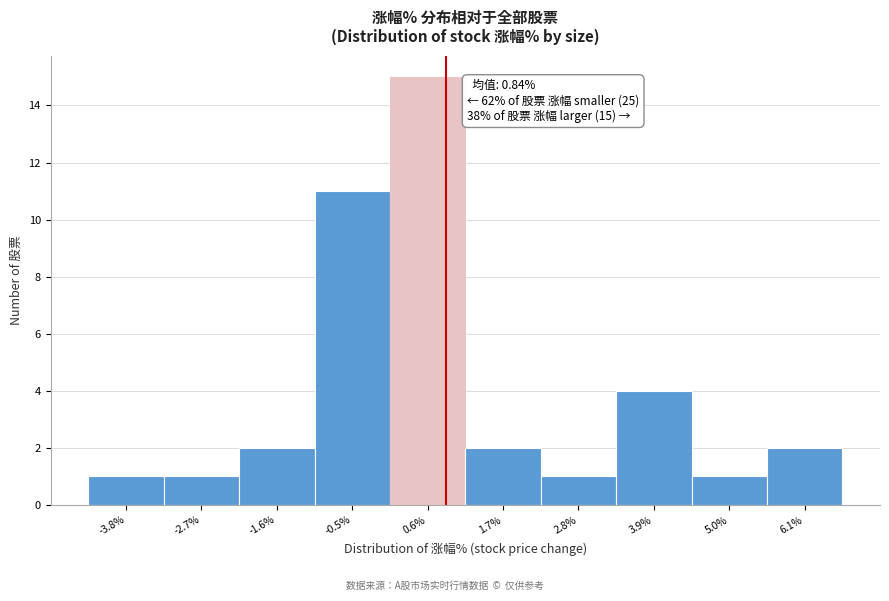

Which range on the x-axis has the tallest bar?

0.0 to 1.2